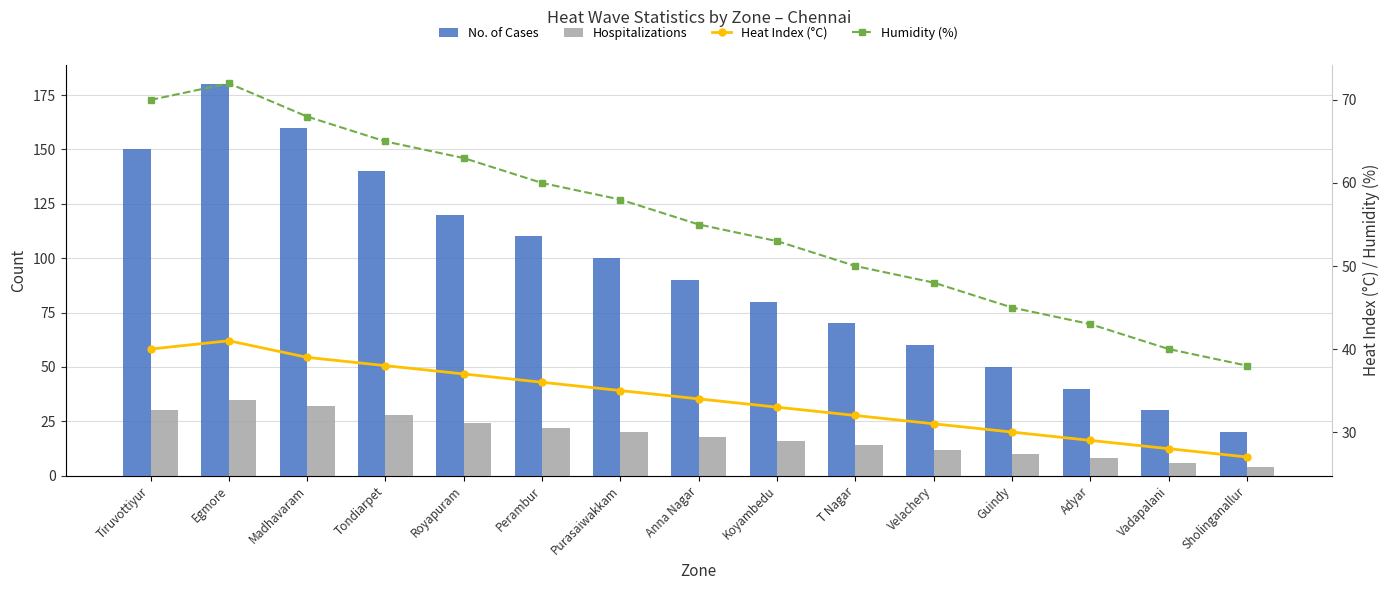

What is the sum of the No. of Cases values at T Nagar and Tiruvottiyur?

220